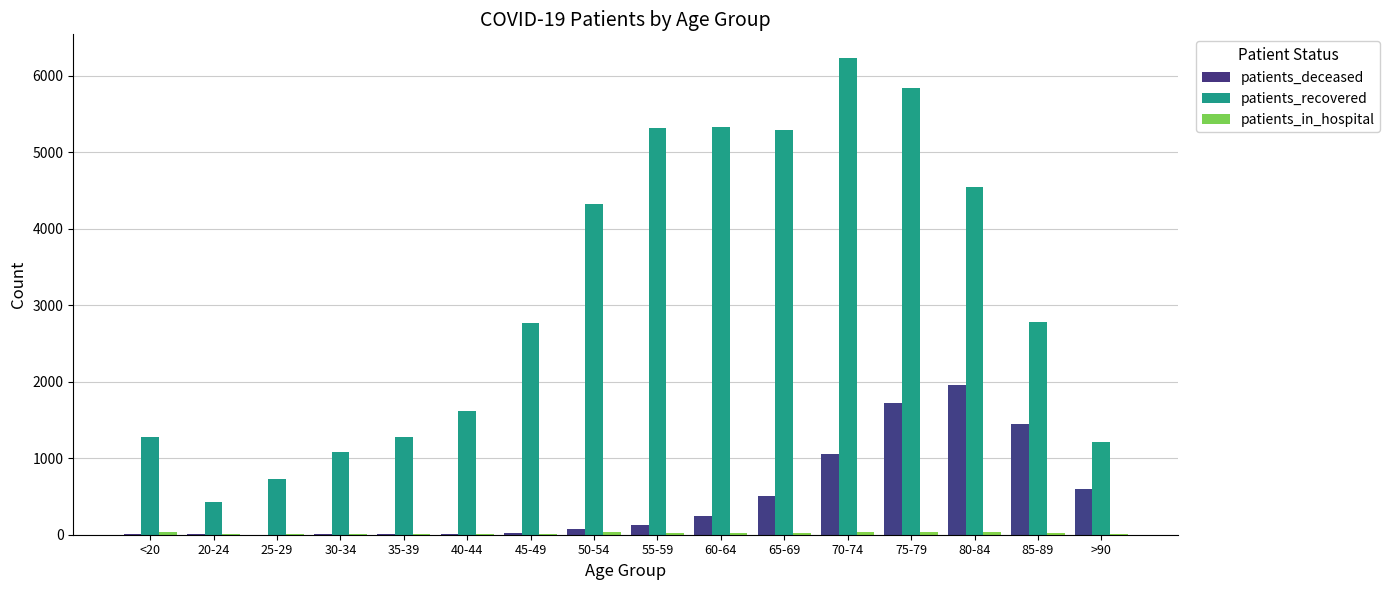

Where is patients_deceased nearest to the value 978?

70-74